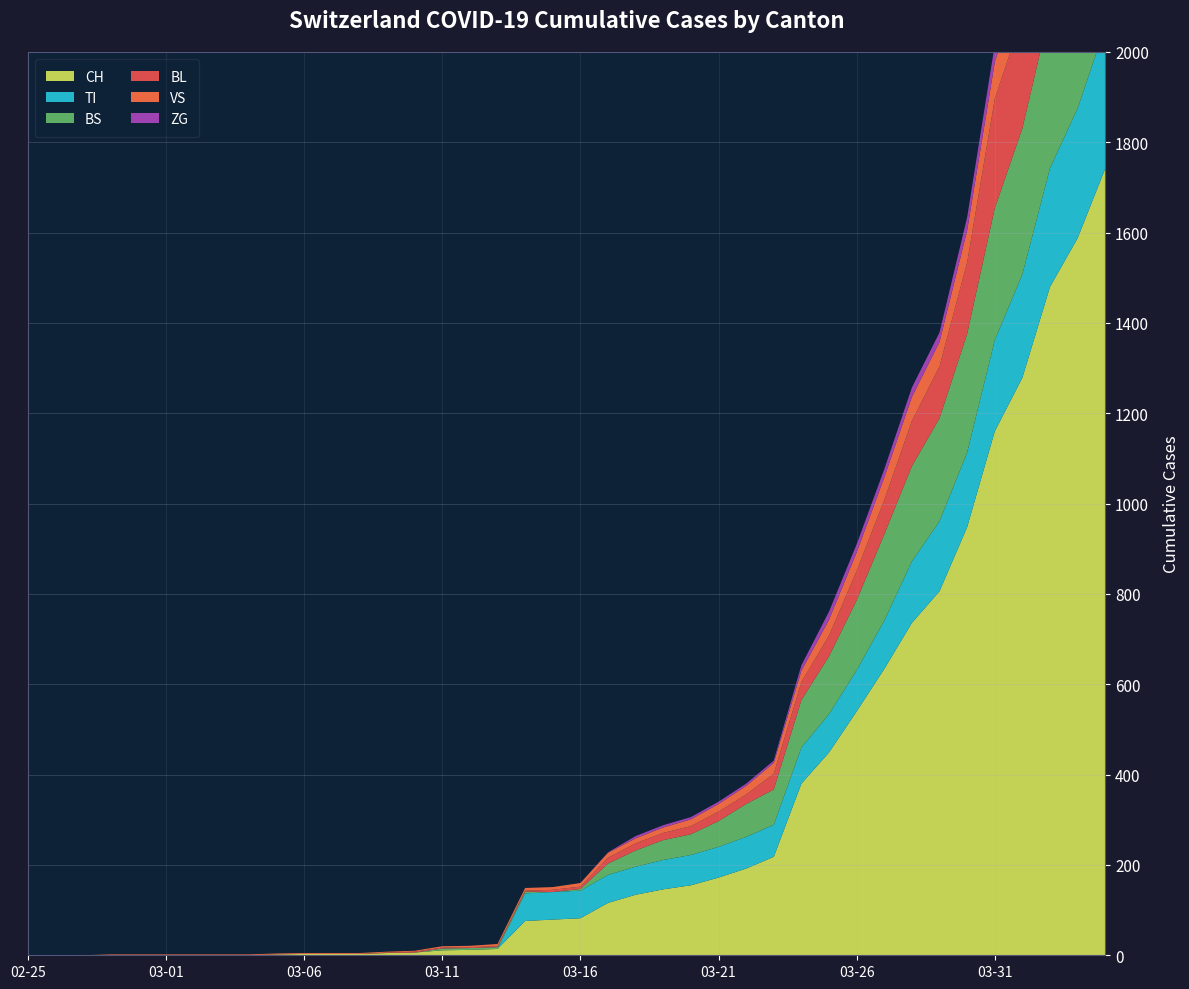

Reading right to left, extract all data points from this chart.

CH: 1742	1588	1480	1279	1160	948	806	736	634	540	449	380	218	192	172	155	146	134	116	82	79	76	14	12	11	6	5	3	3	3	2	0	0	0	0	0	0	0	0	0
TI: 314	287	263	229	202	165	155	136	107	91	85	80	71	70	68	67	65	62	62	61	61	61	0	0	0	0	0	0	0	0	0	0	0	0	0	0	0	0	0	0
BS: 434	397	350	323	292	263	228	211	191	155	128	105	78	73	57	46	44	36	25	4	0	4	4	4	4	0	0	0	0	0	0	0	0	0	0	0	0	0	0	0
BL: 298	266	262	249	242	158	115	100	76	65	46	40	35	21	21	18	16	16	13	5	5	2	2	2	2	2	1	0	0	0	0	0	0	0	0	0	0	0	0	0
VS: 112	109	104	96	81	71	54	53	50	41	35	25	24	19	17	15	12	11	11	8	6	6	5	3	3	2	2	2	2	2	2	2	2	2	2	2	2	0	0	0
ZG: 46	44	41	40	39	29	21	21	18	18	18	12	5	5	5	5	5	5	1	0	0	0	0	0	0	0	0	0	0	0	0	0	0	0	0	0	0	0	0	0